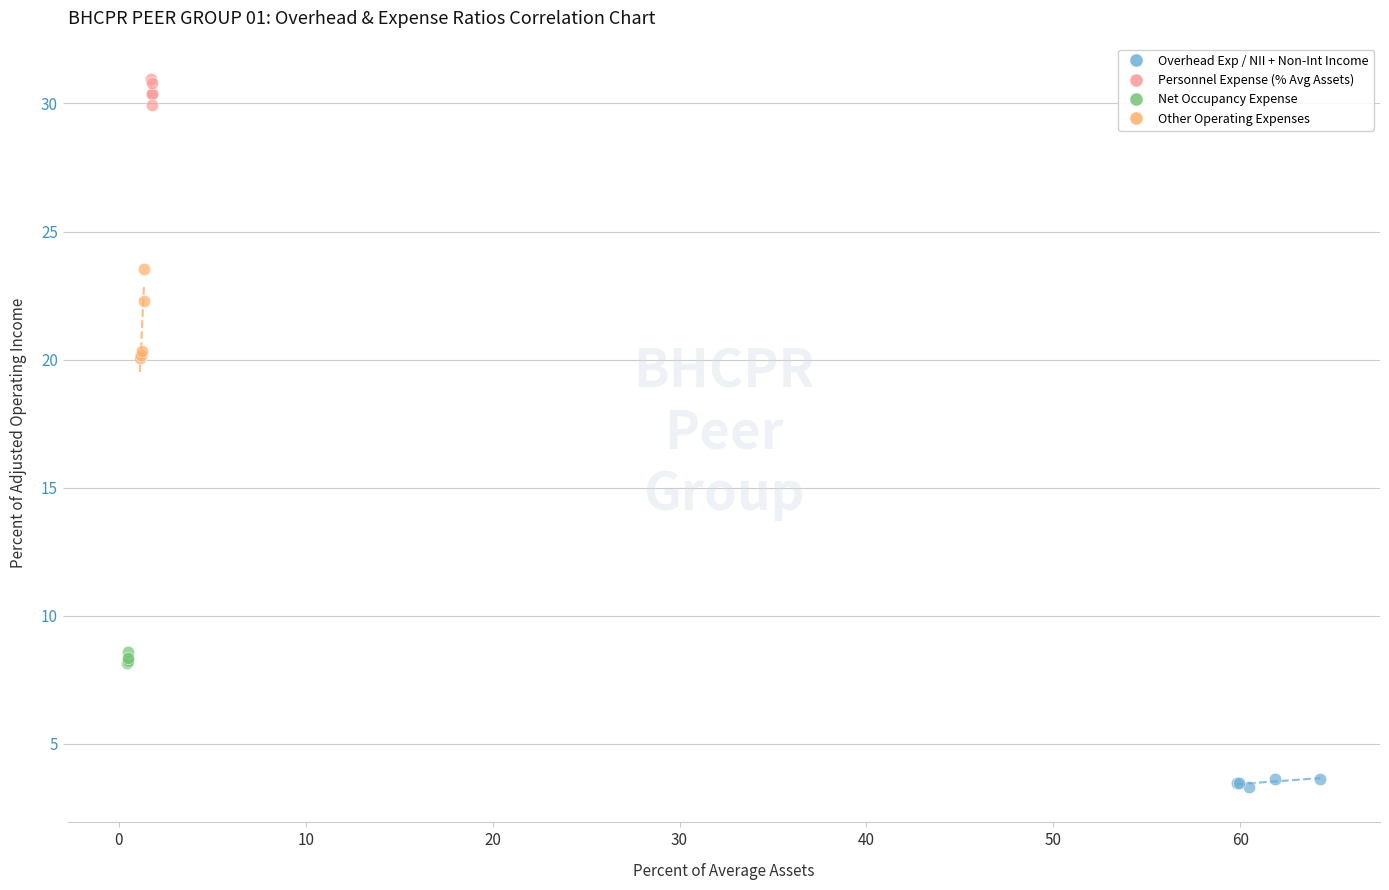

Which series has the largest Y range (max minus min)?

Other Operating Expenses